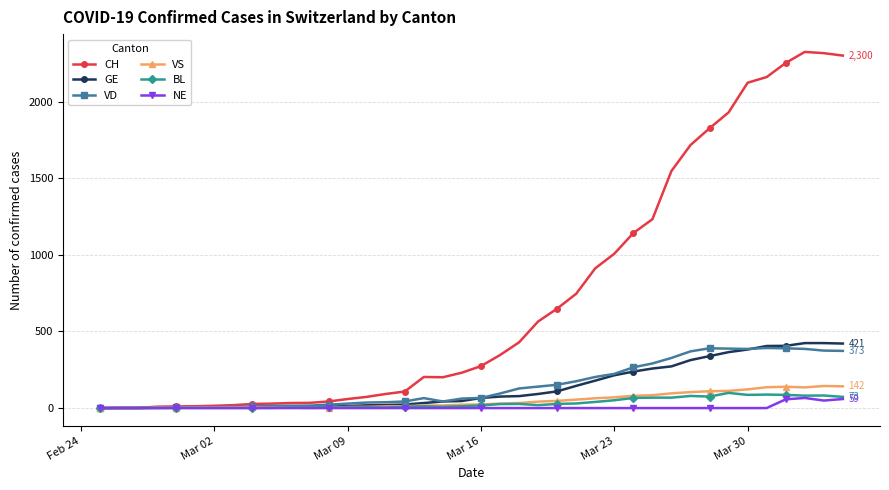

How many lines are shown in the chart?

6